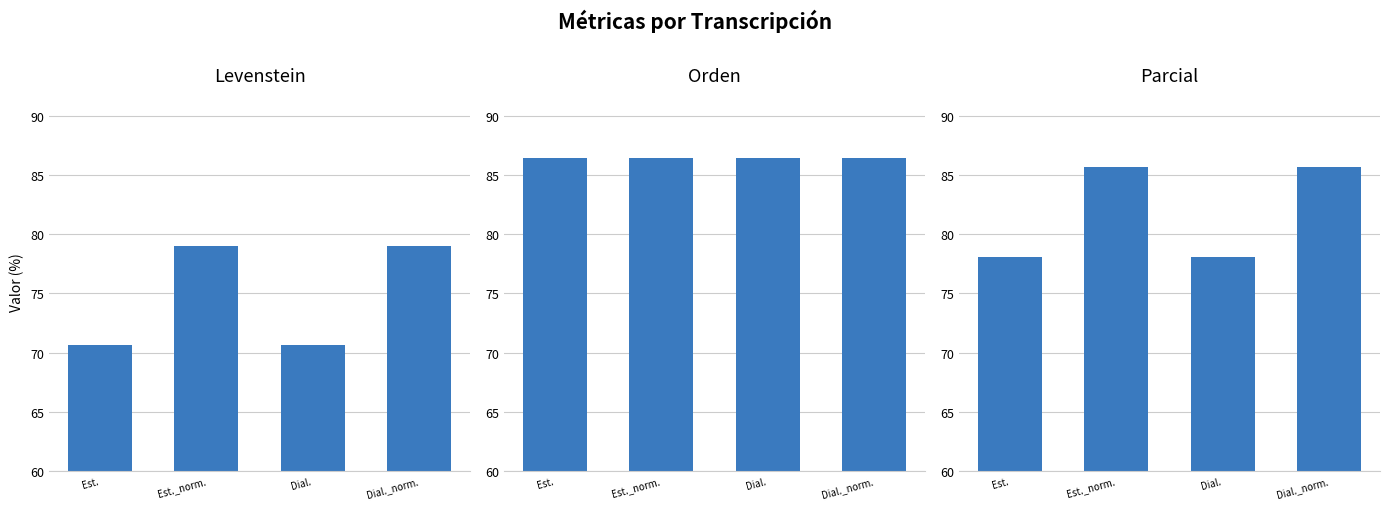

How many values in the Parcial series exceed 85?

2